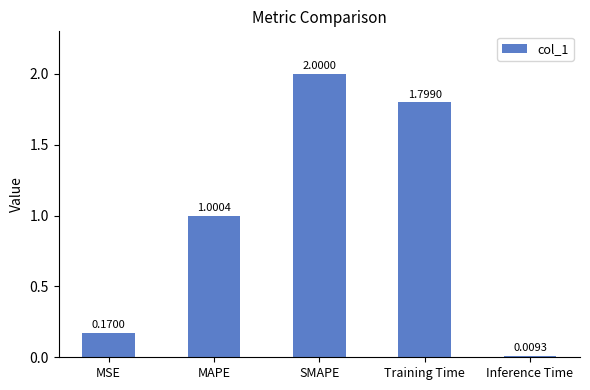

Rank the categories by value from highest to lowest.

SMAPE, Training Time, MAPE, MSE, Inference Time